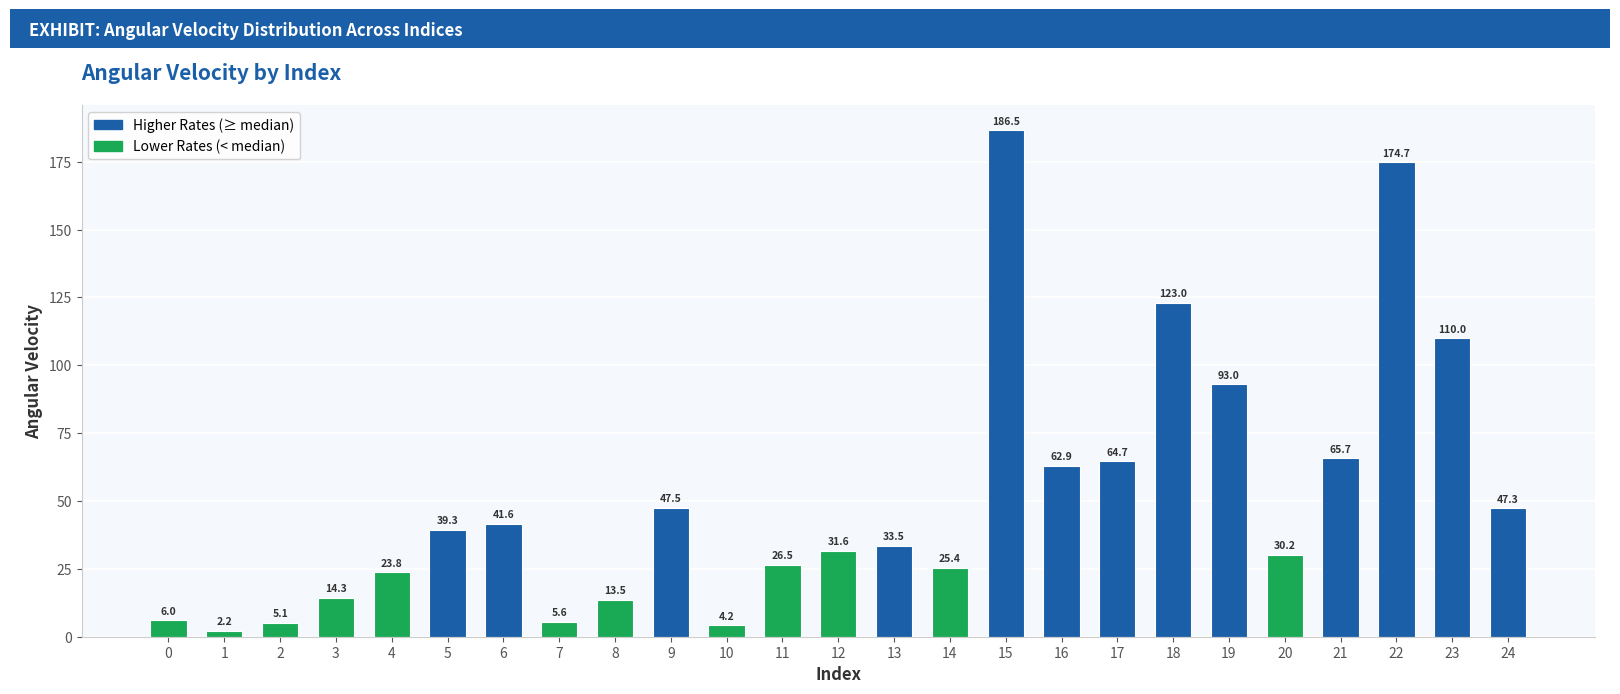

True or false: the data shows 198.2 at 18.

False